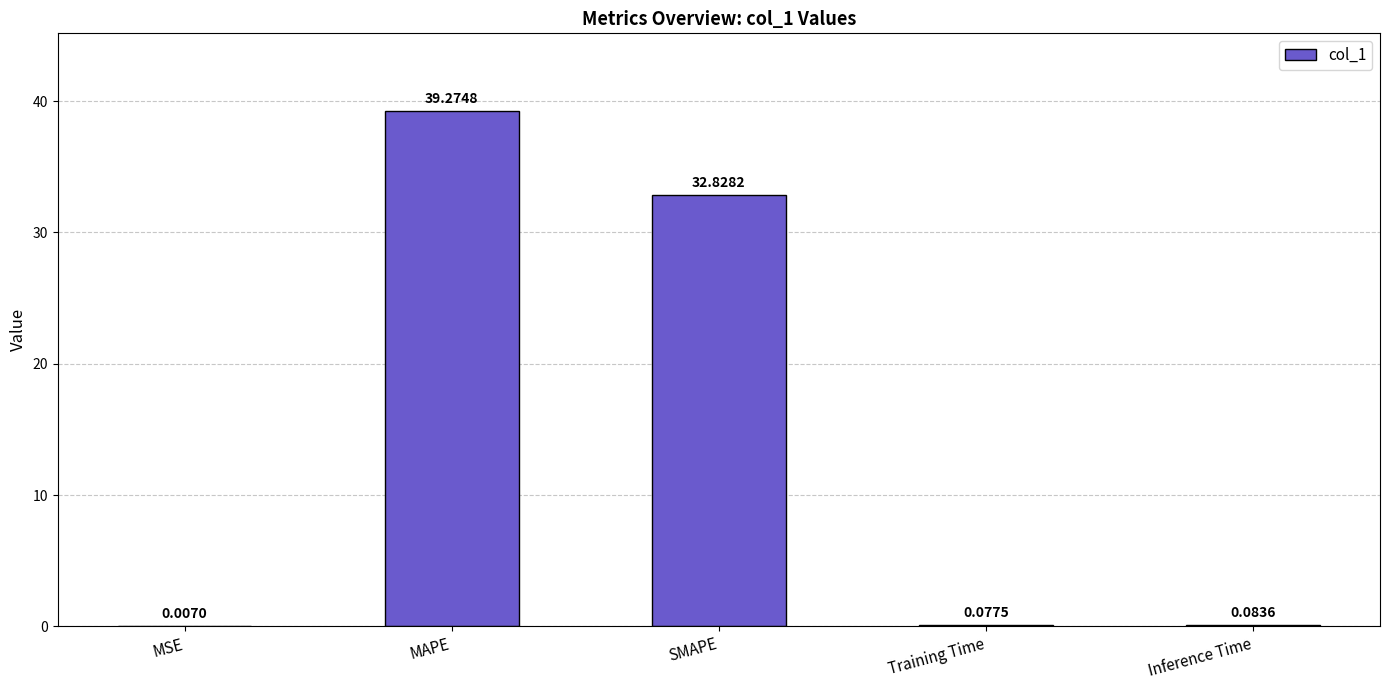

At which label is the value closest to 19?

SMAPE